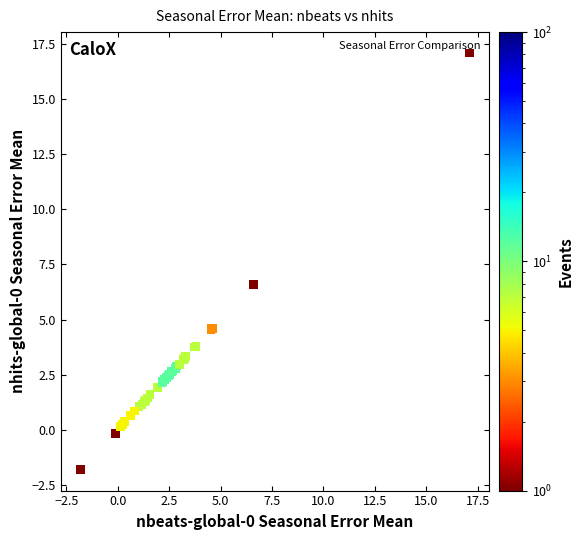

What Y value in the scatter plot is closest to 7?

6.6